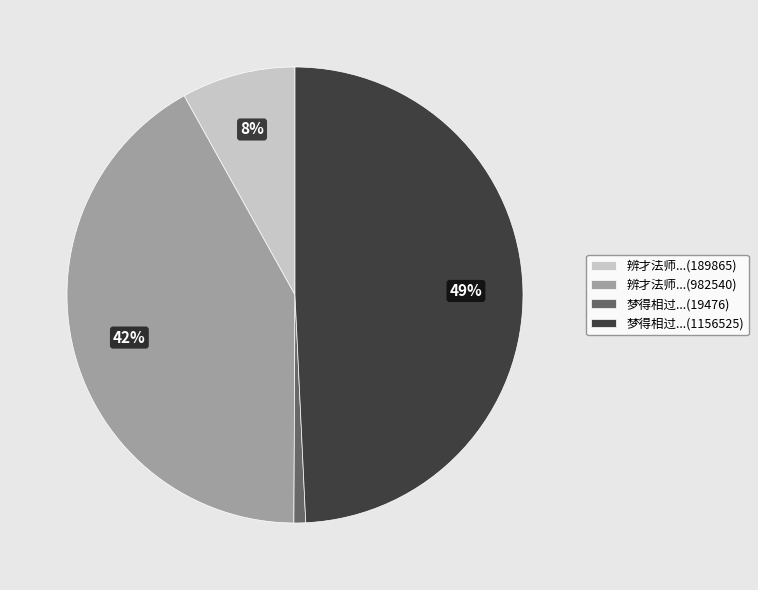

To the nearest percent, what is the difference between the largest and smallest slice percentages?

48%